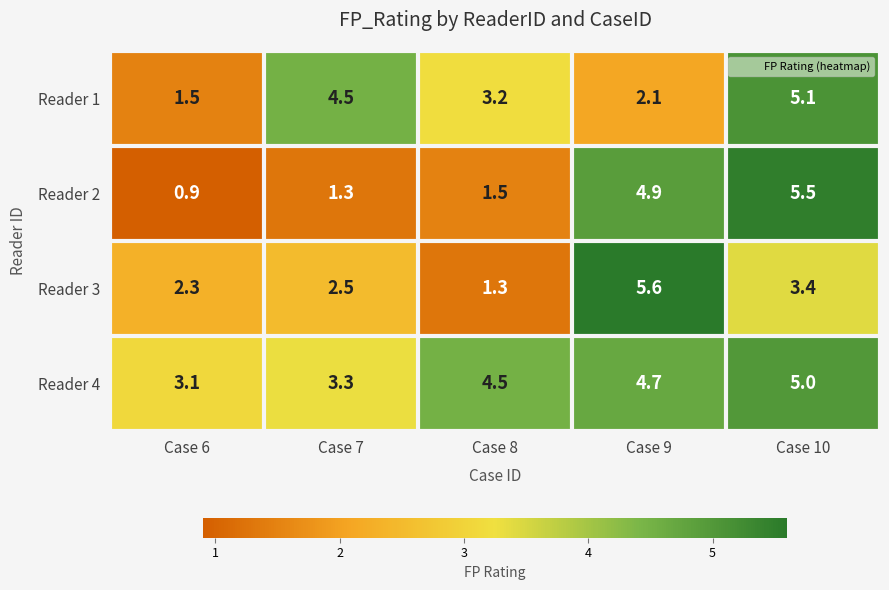

Reading left to right, what are all the values shown in this chart?

Reader 1: Case 6=1.5	Case 7=4.5	Case 8=3.2	Case 9=2.1	Case 10=5.1
Reader 2: Case 6=0.9	Case 7=1.3	Case 8=1.5	Case 9=4.9	Case 10=5.5
Reader 3: Case 6=2.3	Case 7=2.5	Case 8=1.3	Case 9=5.6	Case 10=3.4
Reader 4: Case 6=3.1	Case 7=3.3	Case 8=4.5	Case 9=4.7	Case 10=5.0